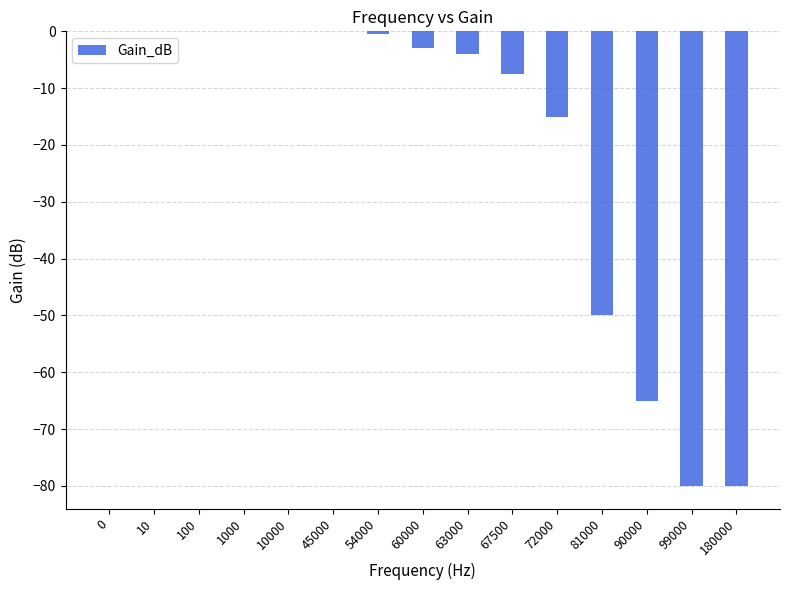

What is the change in value from 54000 to 90000?

-64.5